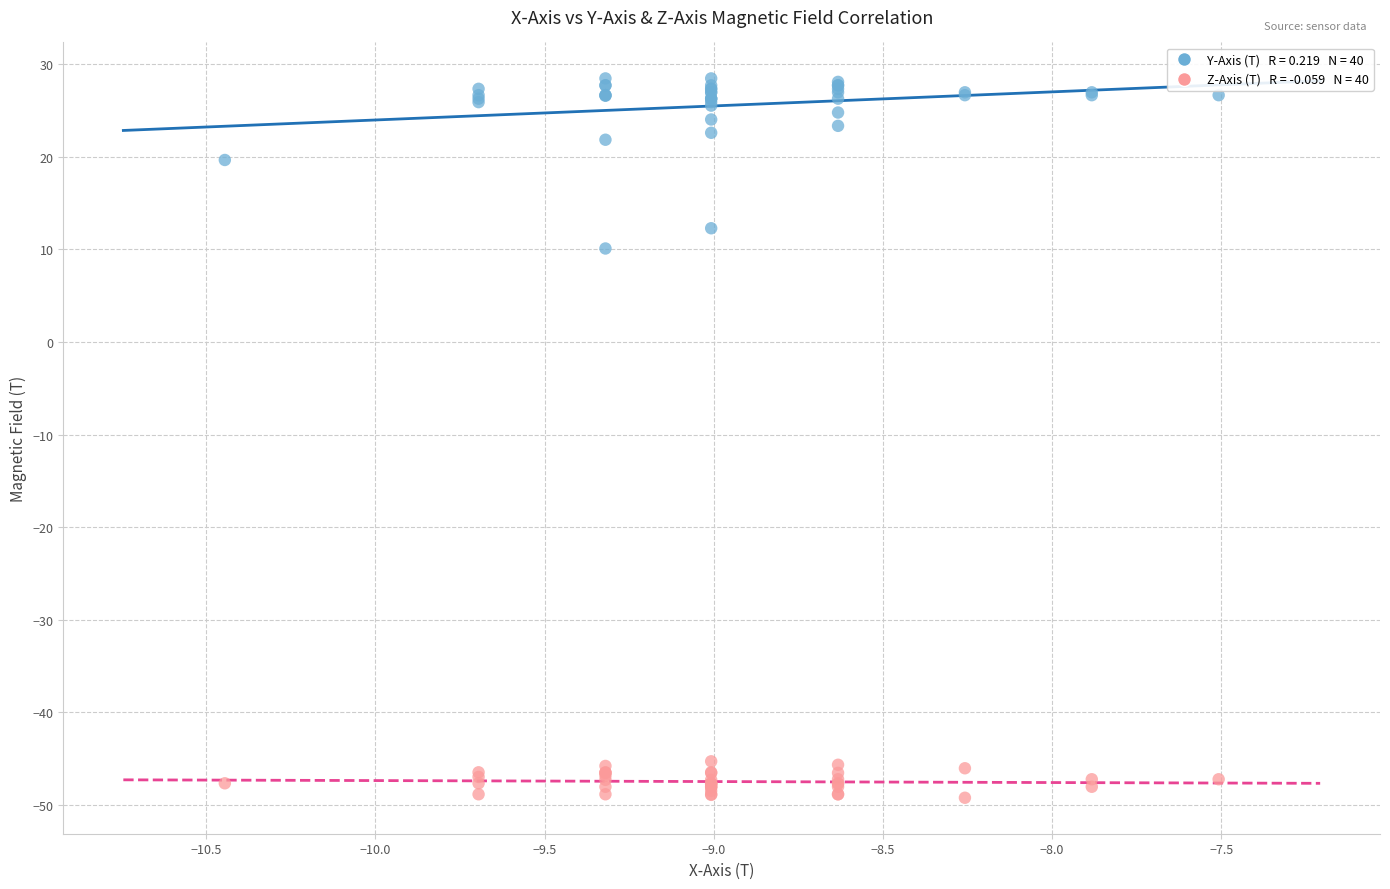

Across all series, what Y value is closest to -10?

10.1